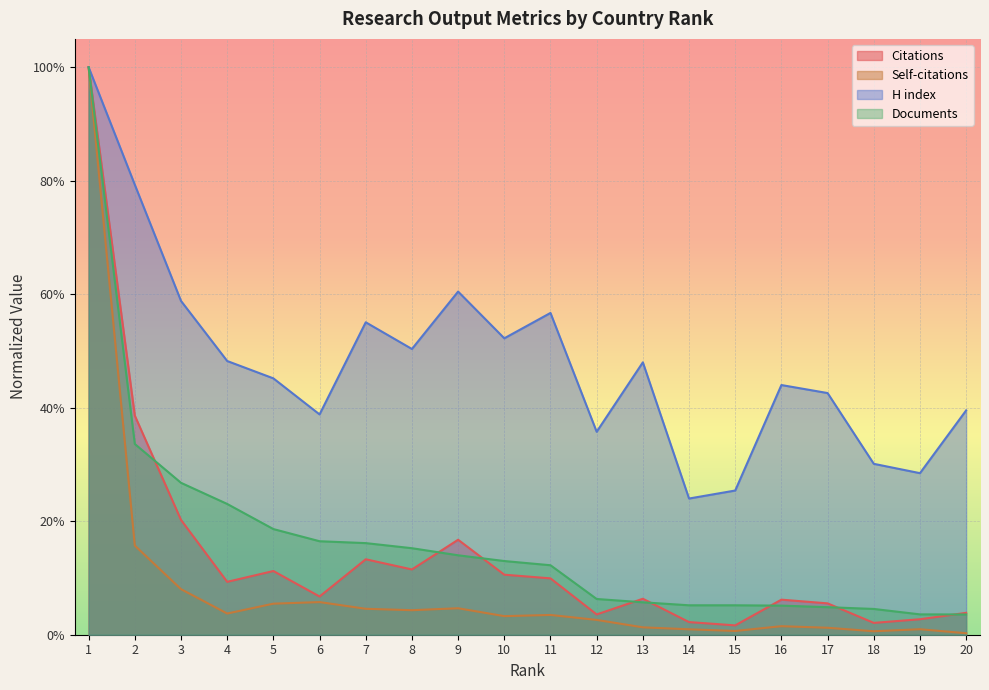

The value of H index at 17 is 0.4. True or false?

True